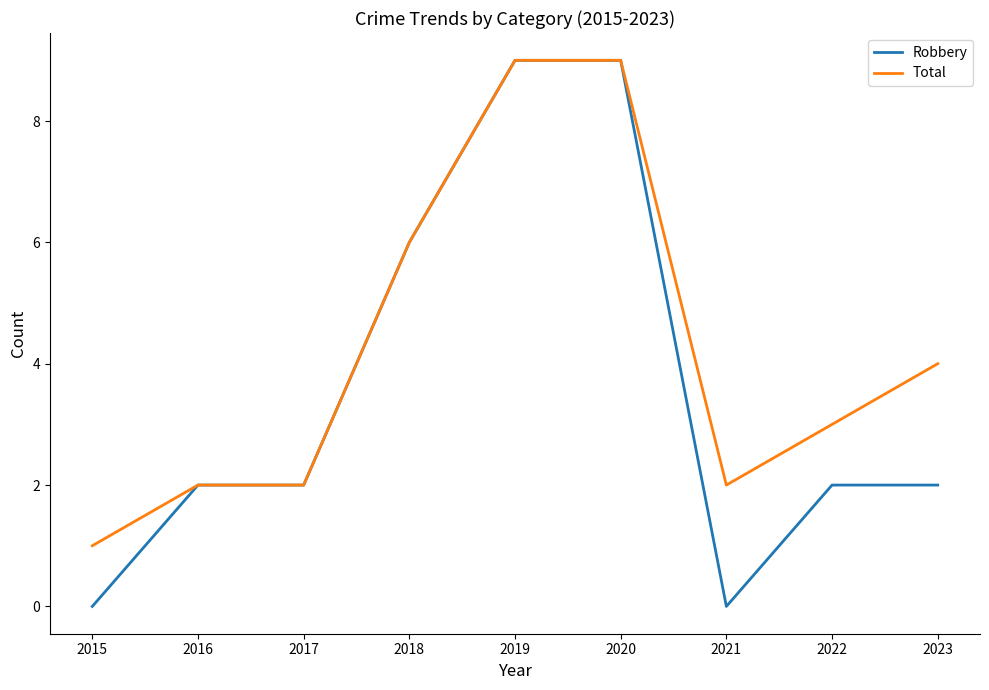

What is the greatest value displayed?

9